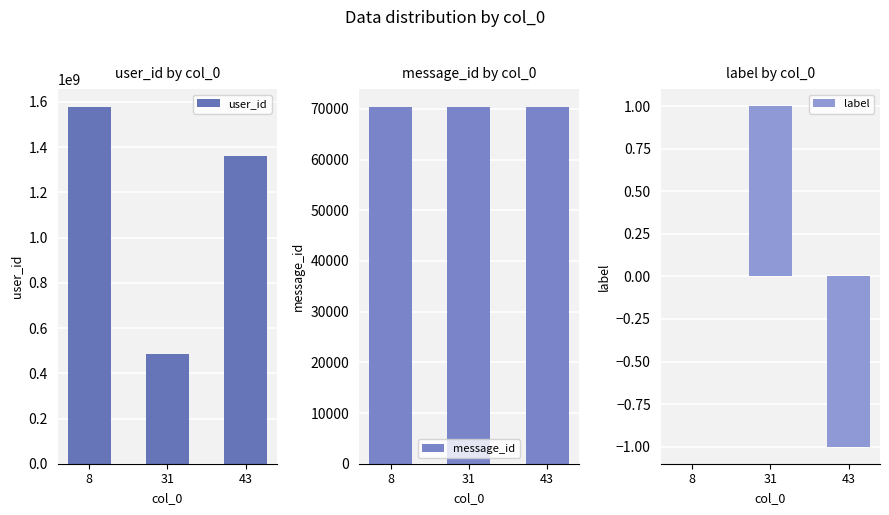

Which series has the largest range (max minus min)?

user_id